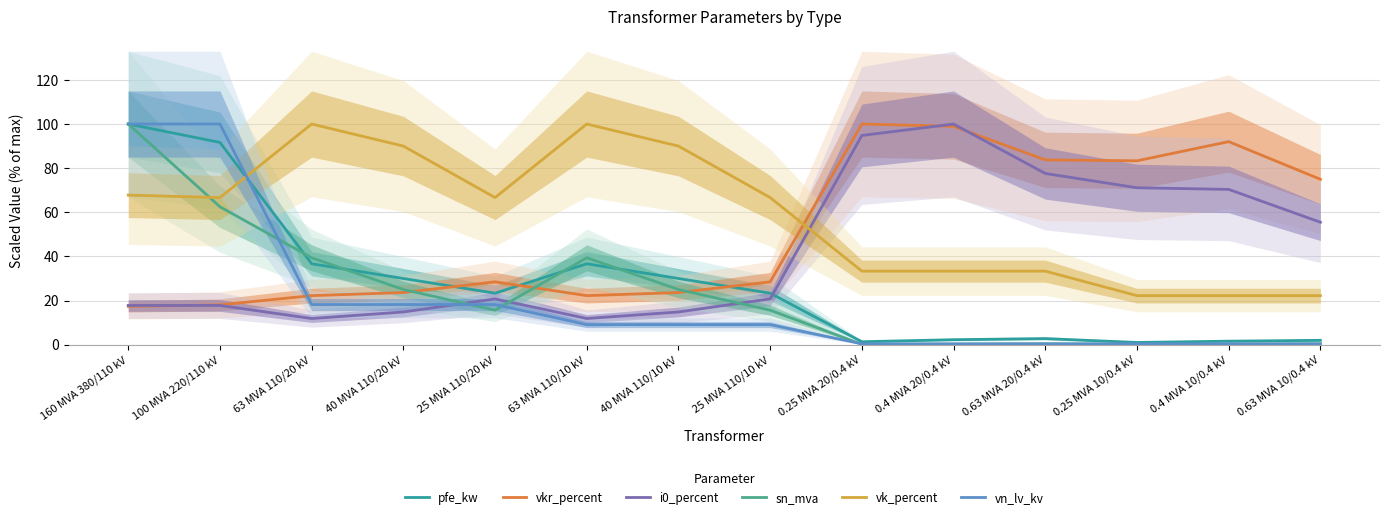

How many lines are shown in the chart?

6